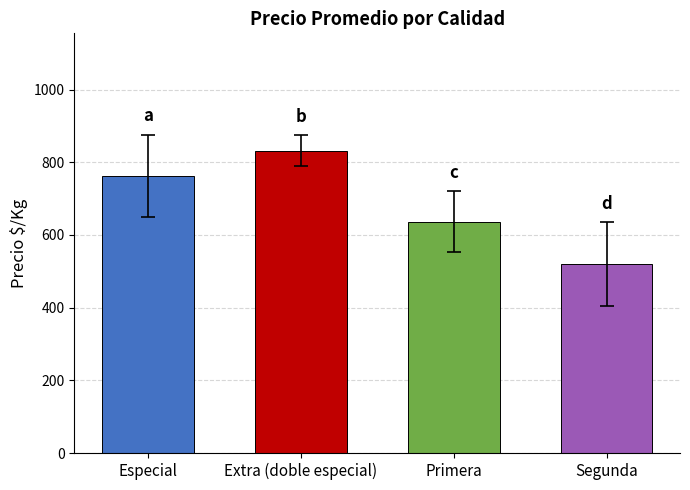

What is the maximum value shown in the chart?

831.4